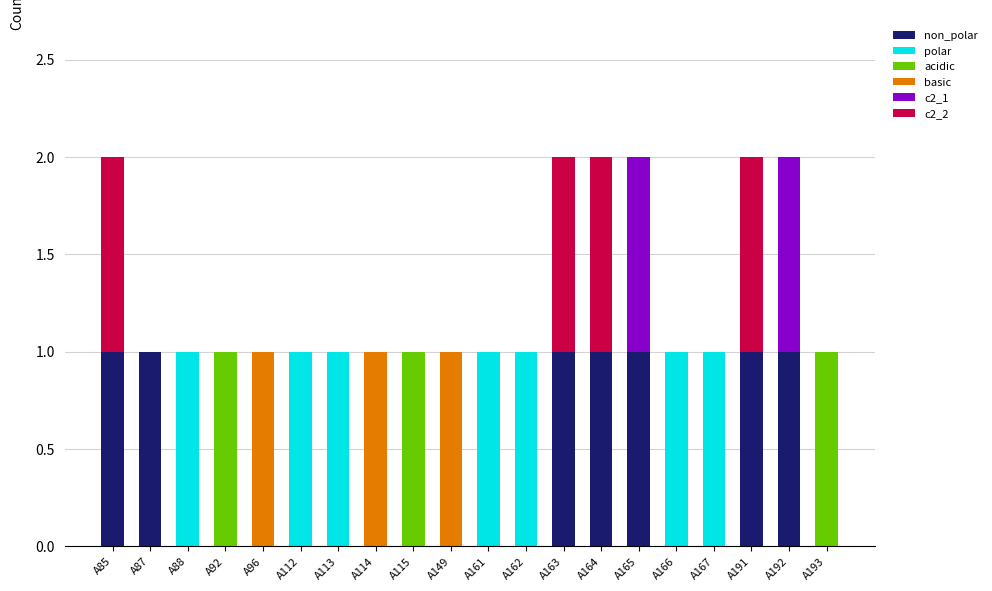

Rank the series at A112 from highest to lowest value.

polar, non_polar, acidic, basic, c2_1, c2_2